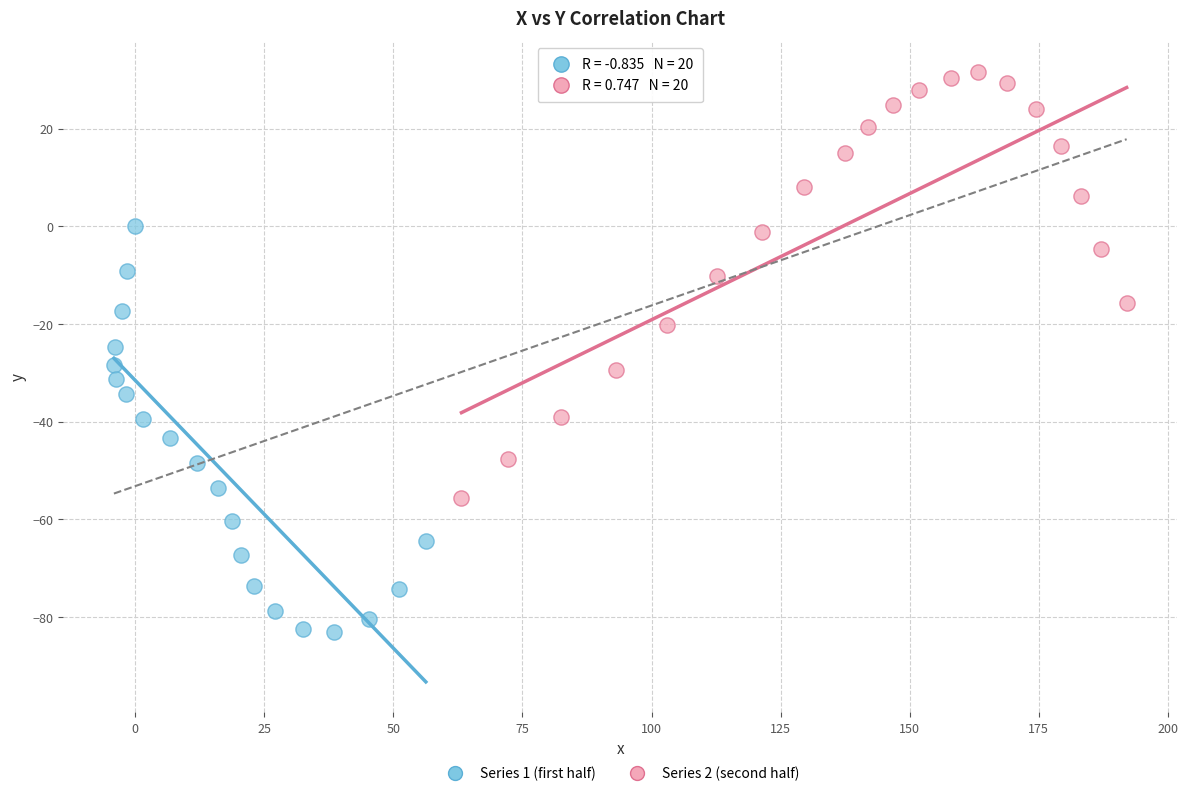

Which series reaches the maximum Y coordinate?

Series 2 (second half)